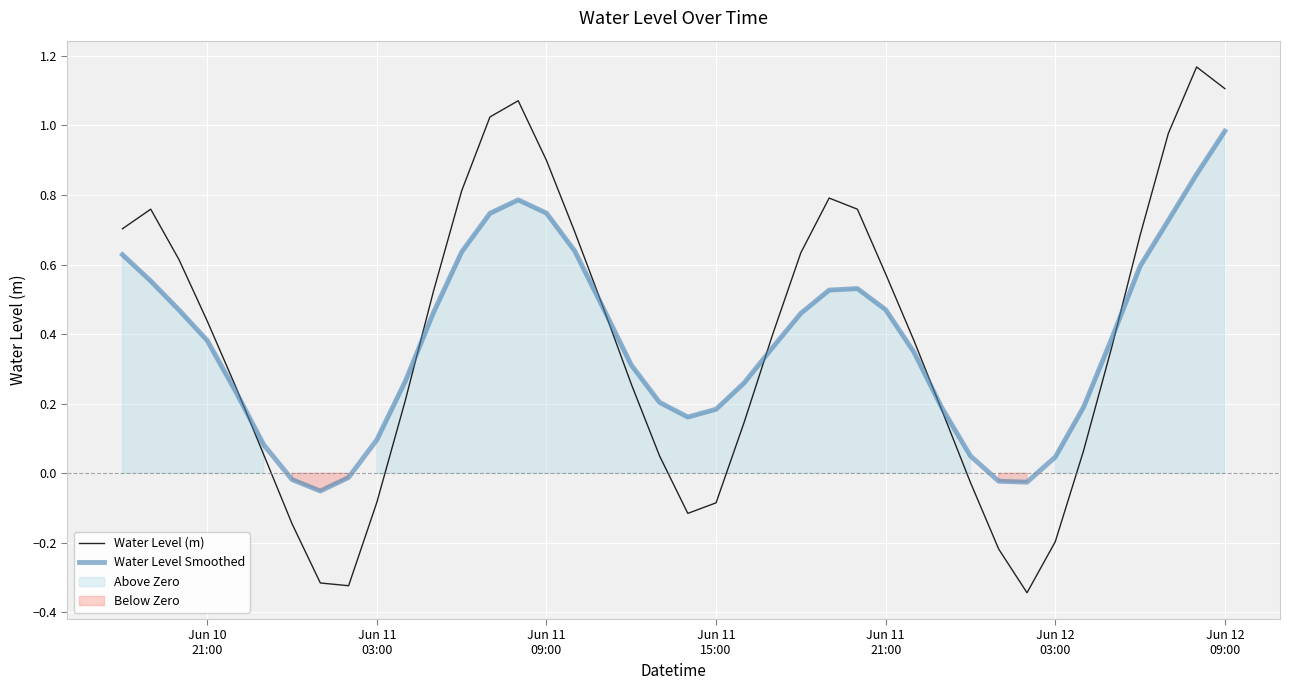

True or false: Water Level Smoothed has more than 2 interior local peaks.

False